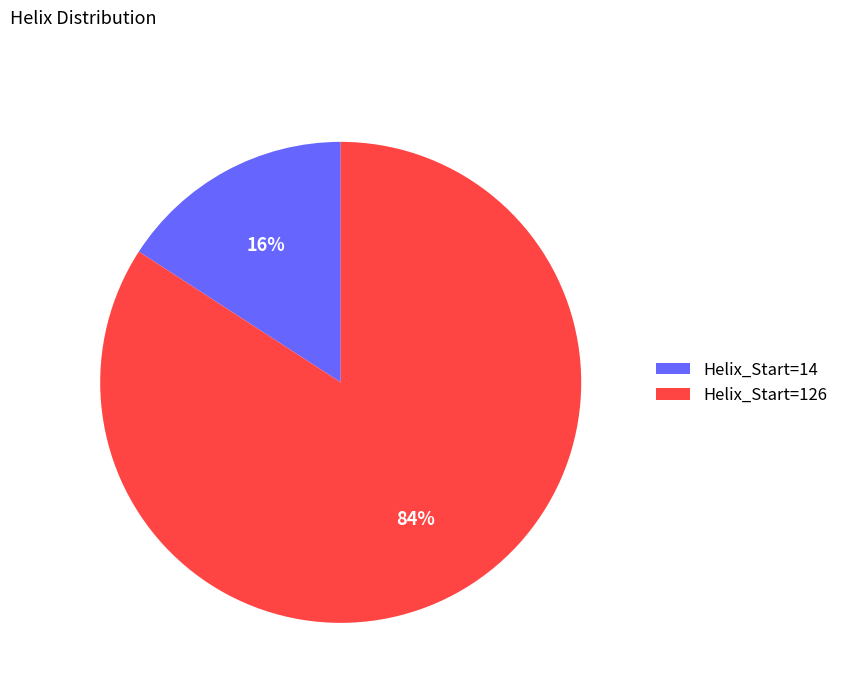

The Helix_Start=14 slice represents 6% of the pie. True or false?

False